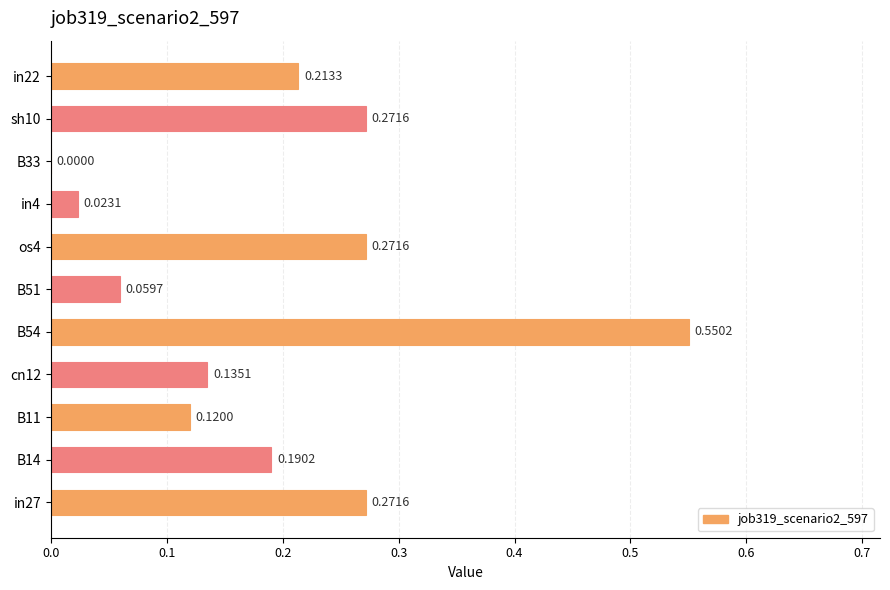

What is the sum of all values?

2.1